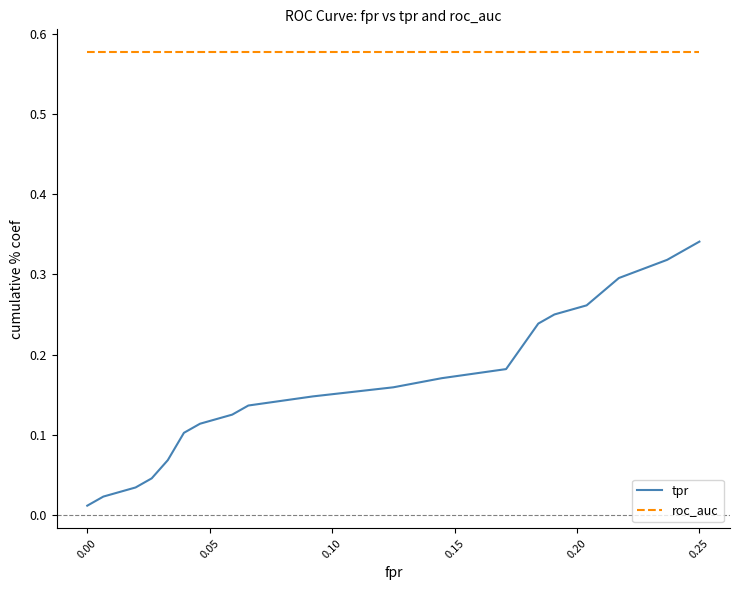

List the series in order of their peak value, lowest first.

tpr, roc_auc